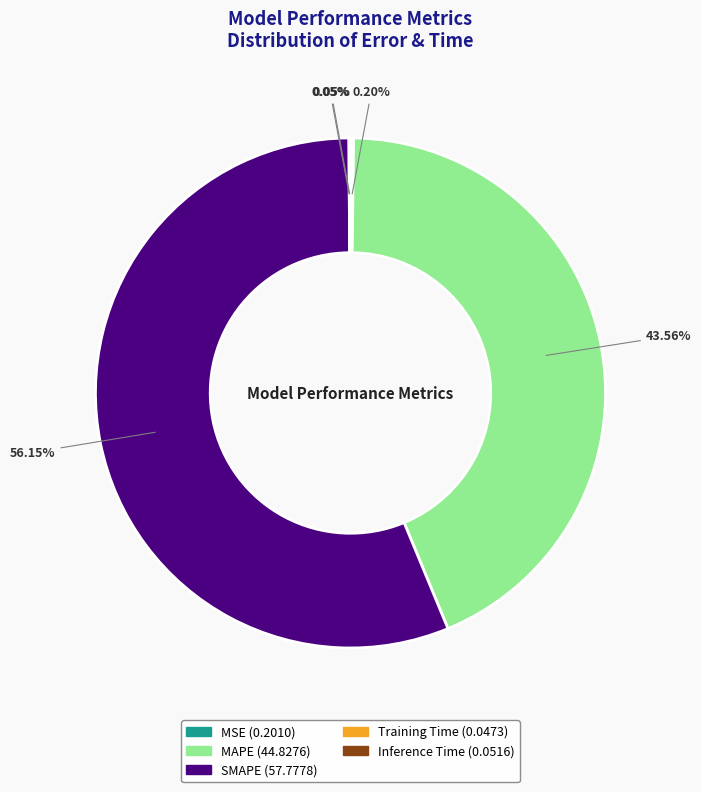

Which category has the biggest portion of the pie?

SMAPE